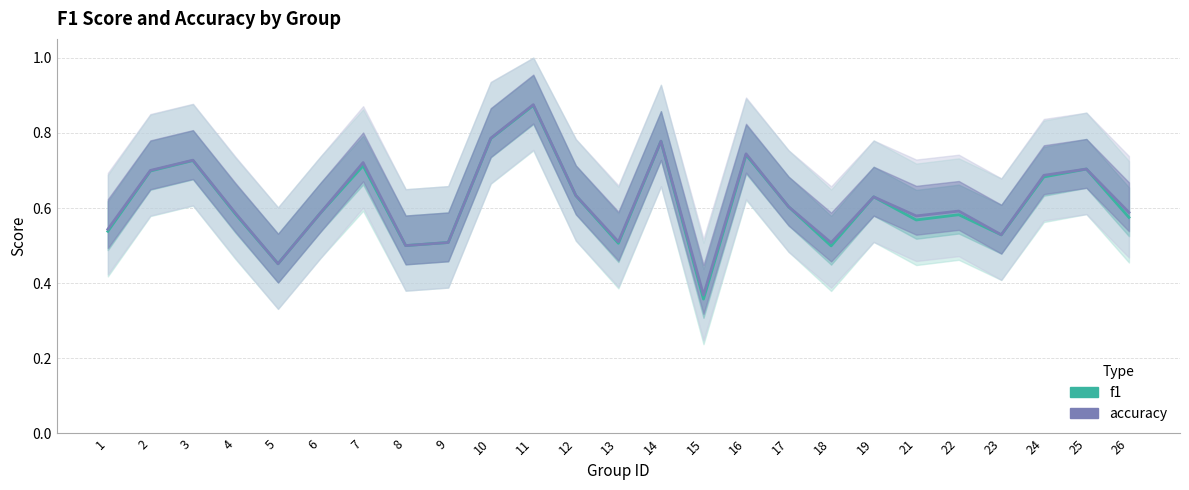

What is the sum of the f1 values at 7 and 11?

1.6